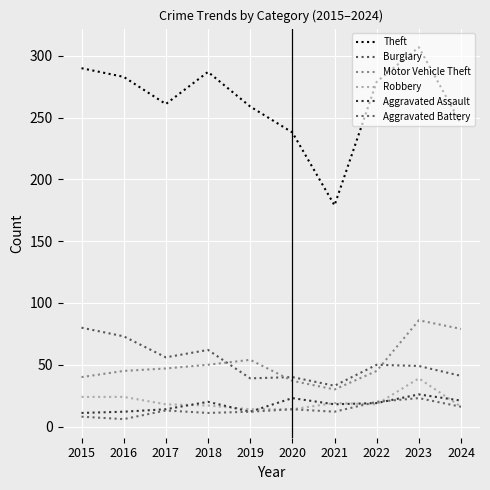

What is the sum of the Robbery values at 2020 and 2016?

38